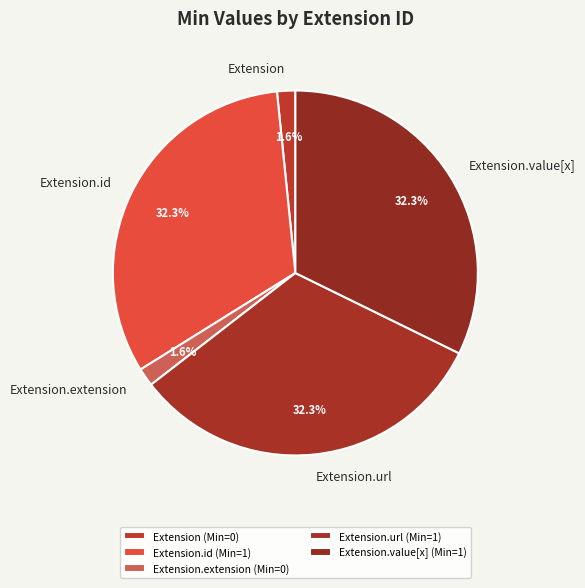

What percentage do Extension and Extension.url together represent?

33.9%